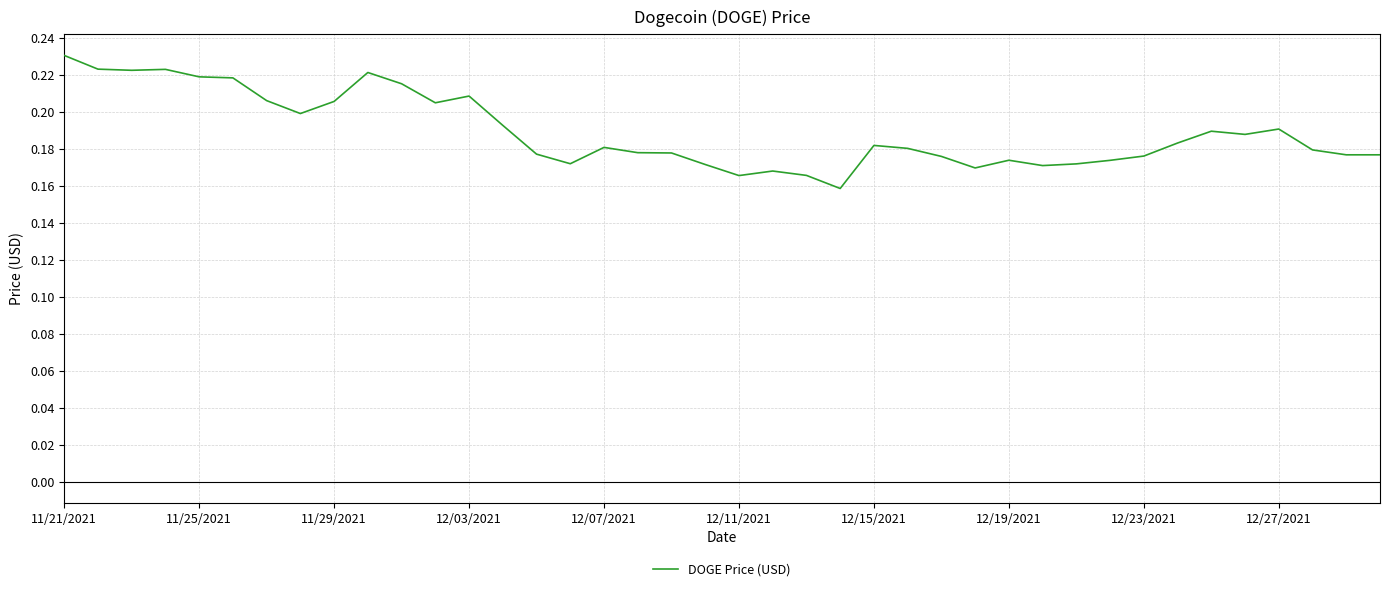

True or false: there are more than 2 points higher than both neighbors.

True